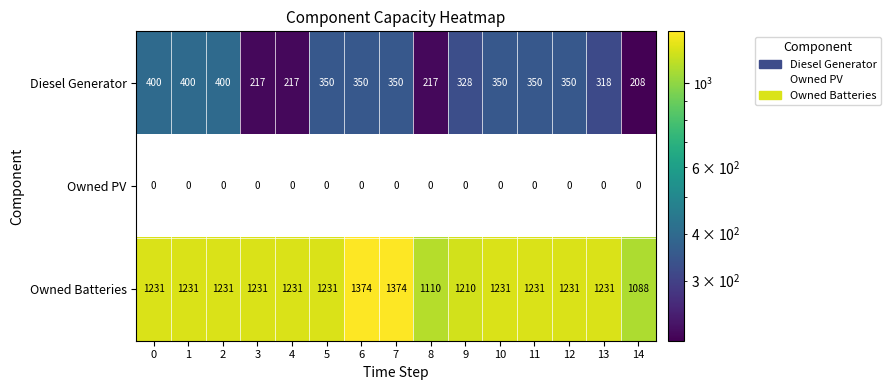

True or false: Owned Batteries has a value of 1776 at 9.

False